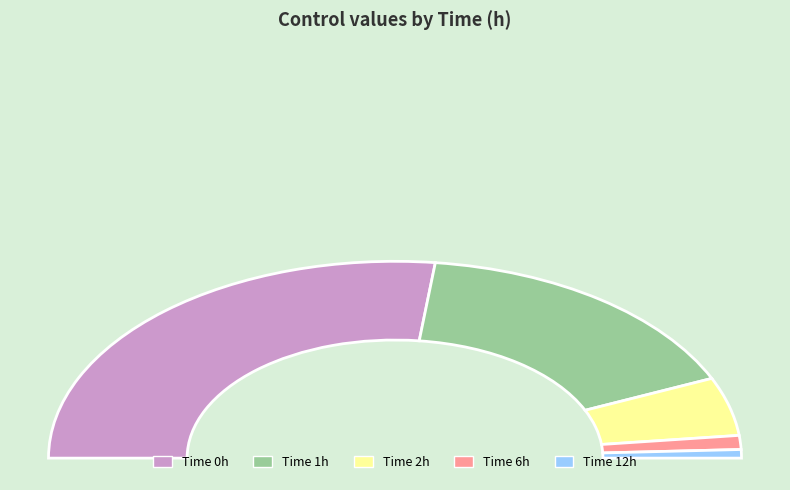

What percentage is the 0 slice, to the nearest percent?

54%